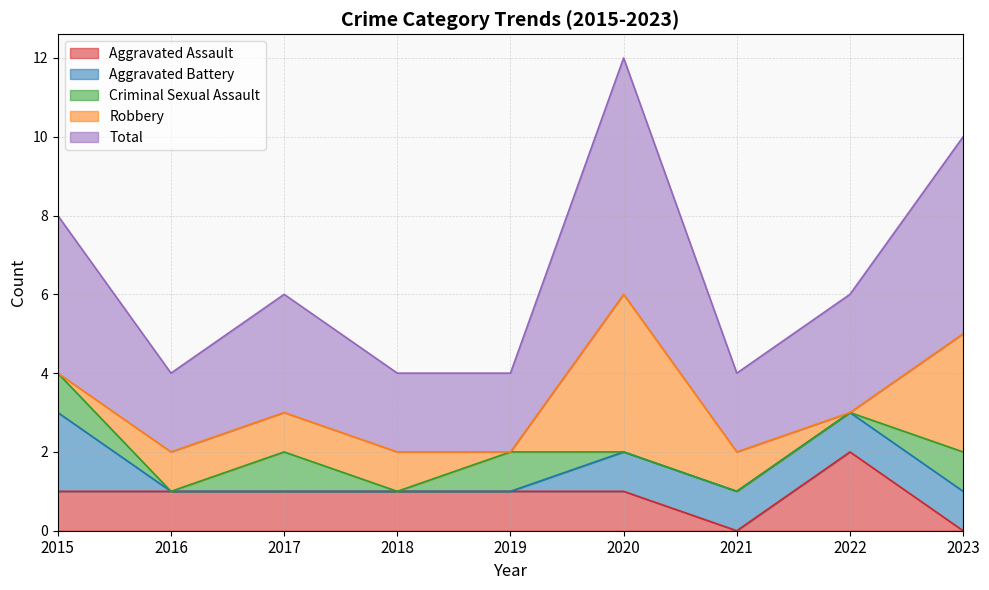

What is the value of the Aggravated Battery point at the 9th from the left?

1